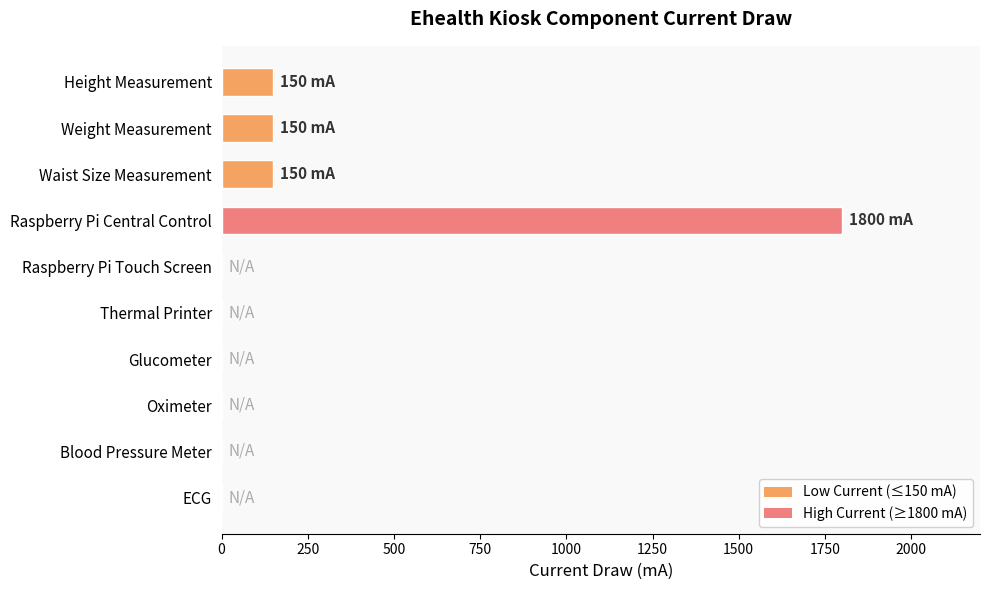

Reading top to bottom, transcribe all the data shown in this chart.

Height Measurement=150	Weight Measurement=150	Waist Size Measurement=150	Raspberry Pi Central Control=1800	Raspberry Pi Touch Screen=0	Thermal Printer=0	Glucometer=0	Oximeter=0	Blood Pressure Meter=0	ECG=0